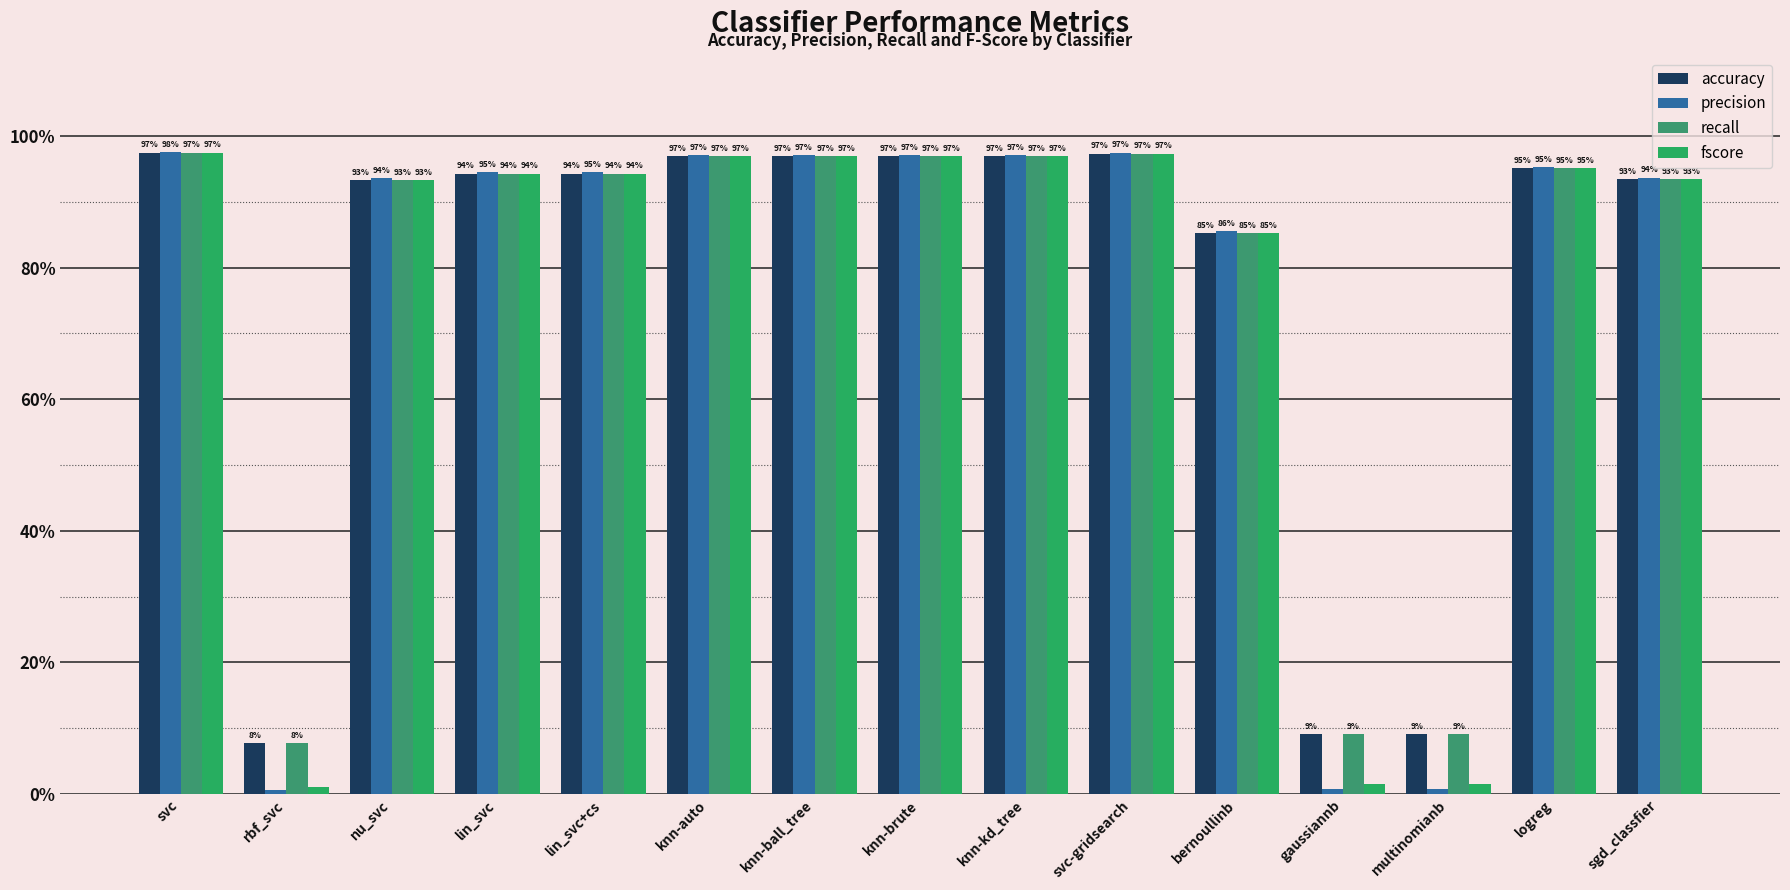

Does the chart contain stacked bars?

No